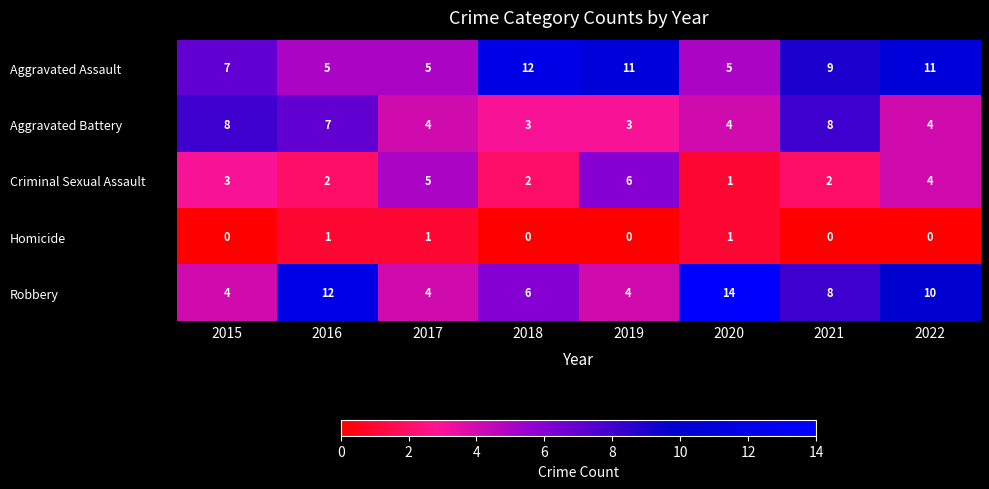

True or false: Criminal Sexual Assault has a value of 3 at 2015.

True